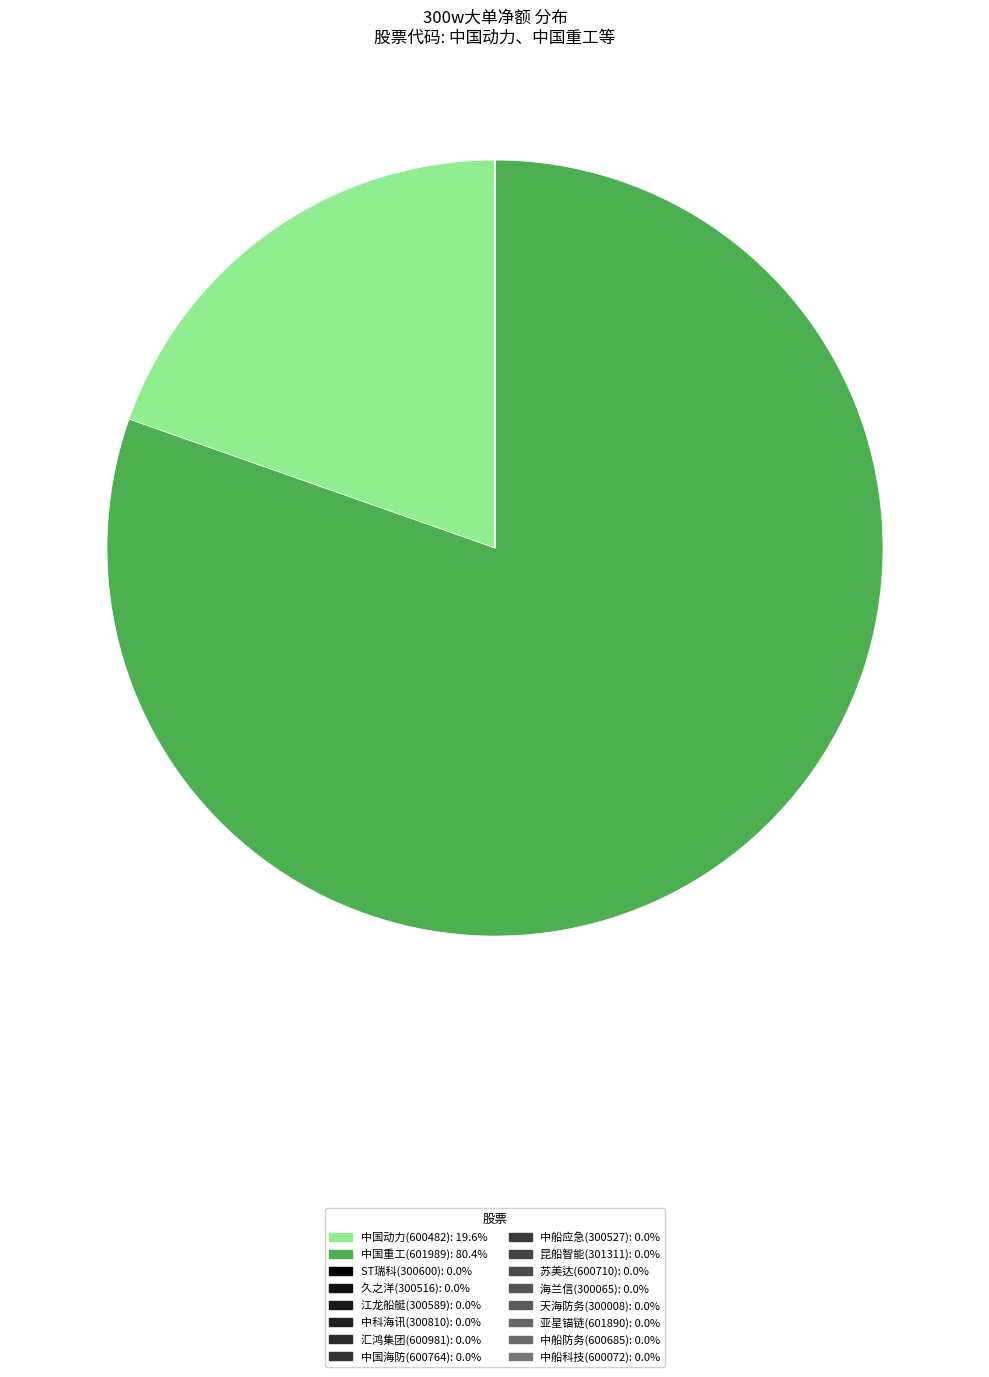

Between 苏美达(600710) and 中船应急(300527), which is larger?

苏美达(600710)